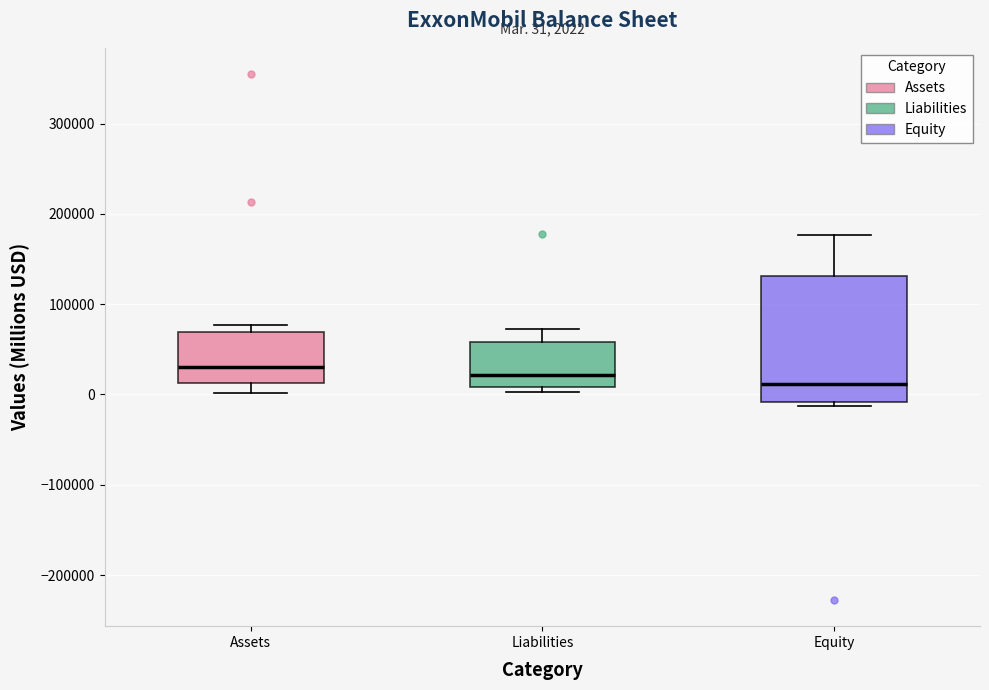

Comparing the boxes themselves (not the whiskers), which one is the tallest?

Equity